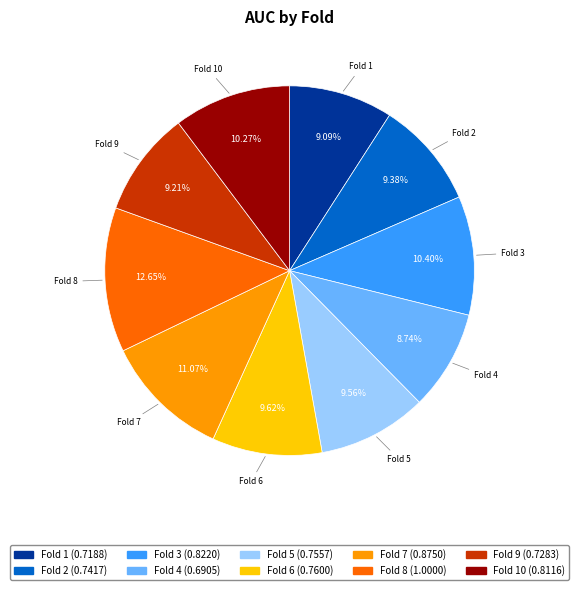

Is there a majority slice in this chart?

No